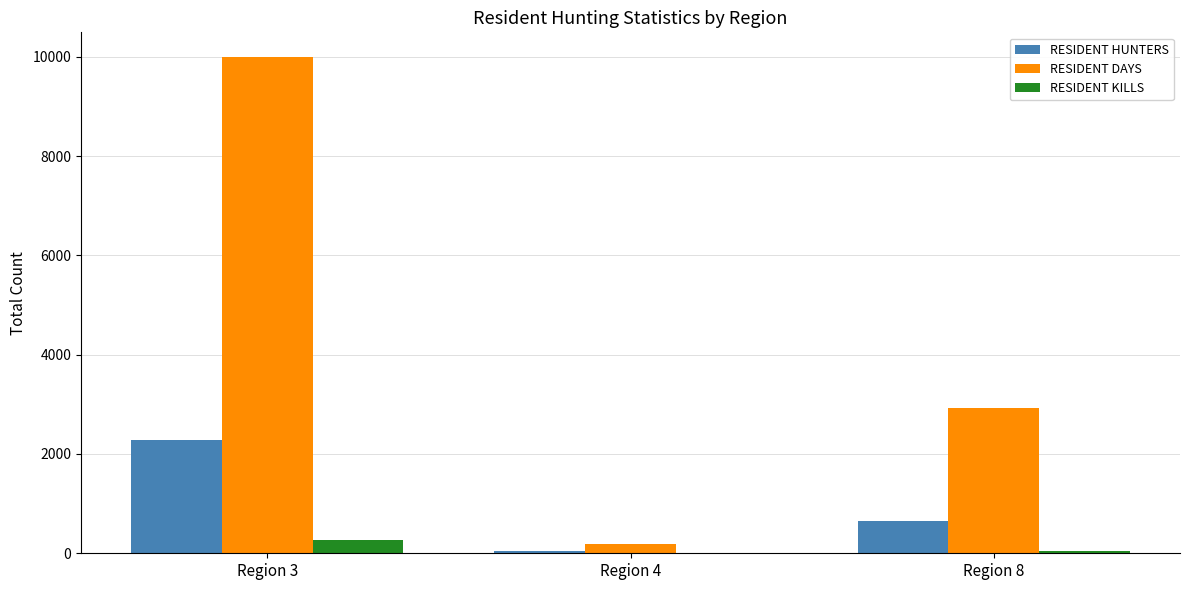

What is the approximate value of RESIDENT HUNTERS at Region 3, to the nearest 50?

2300